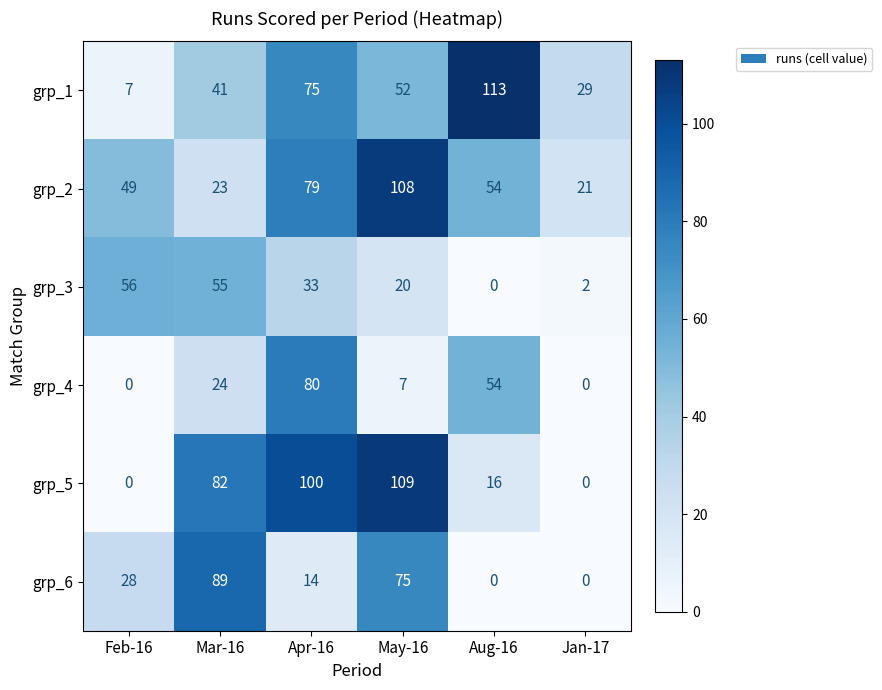

The grp_4 series shows 0 at Feb-16. True or false?

True